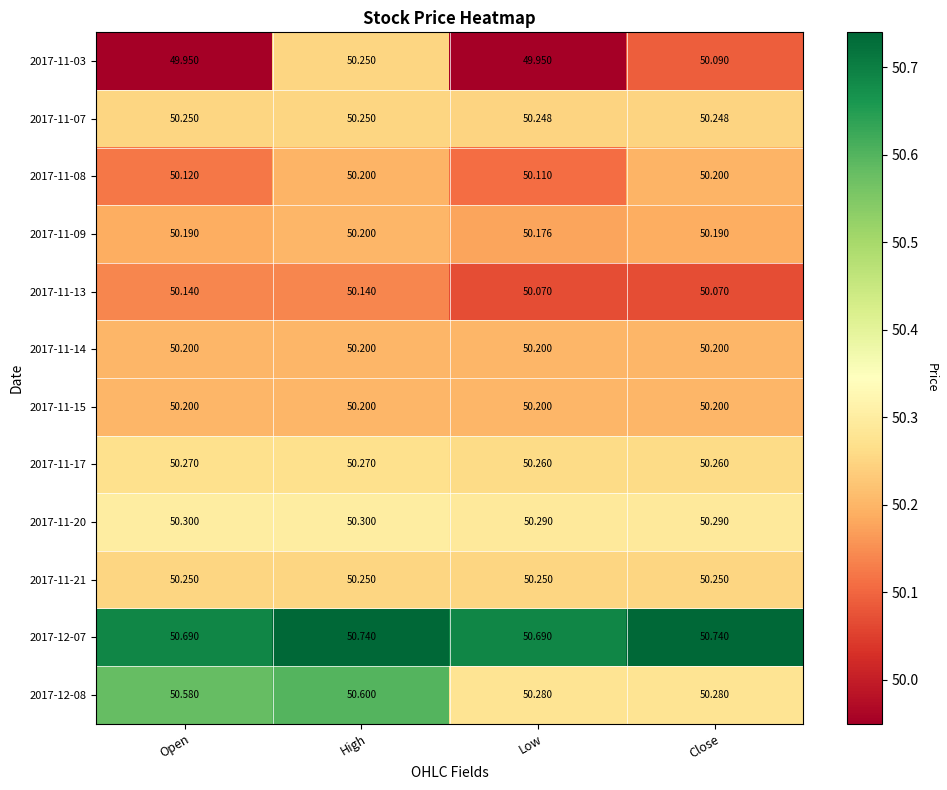

How many series are shown in this chart?

12